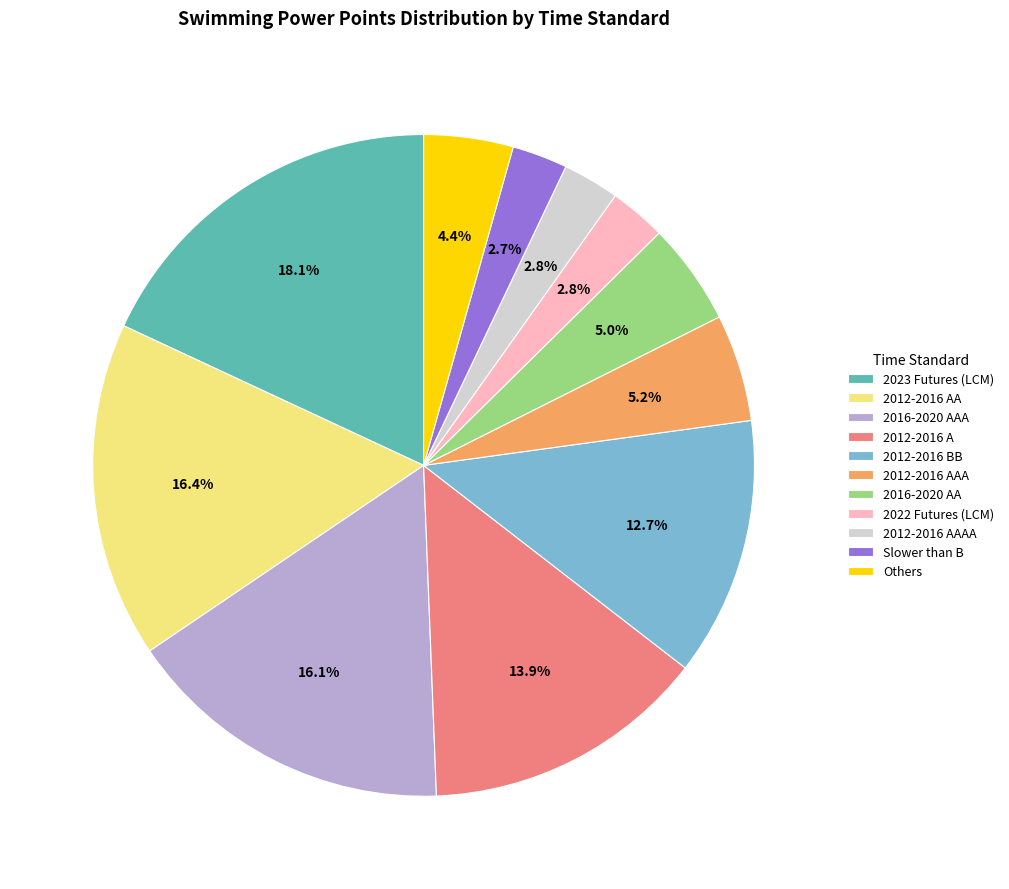

Count the number of slices in the pie.

11